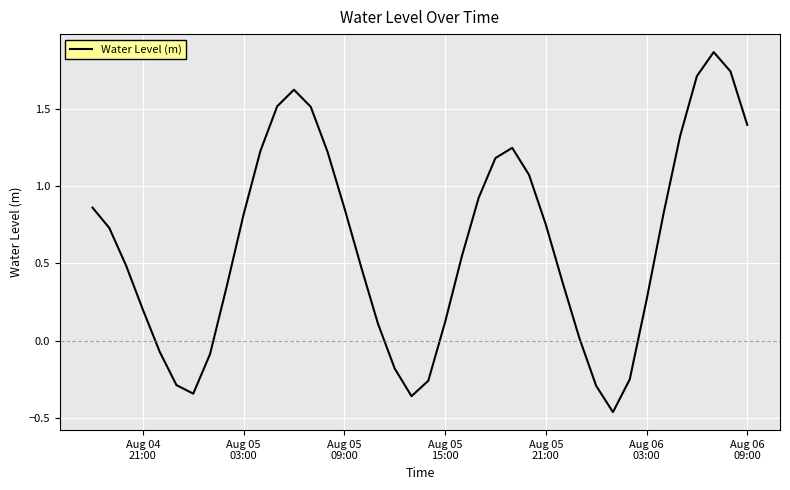

Is this an area chart (filled region under the line)?

No